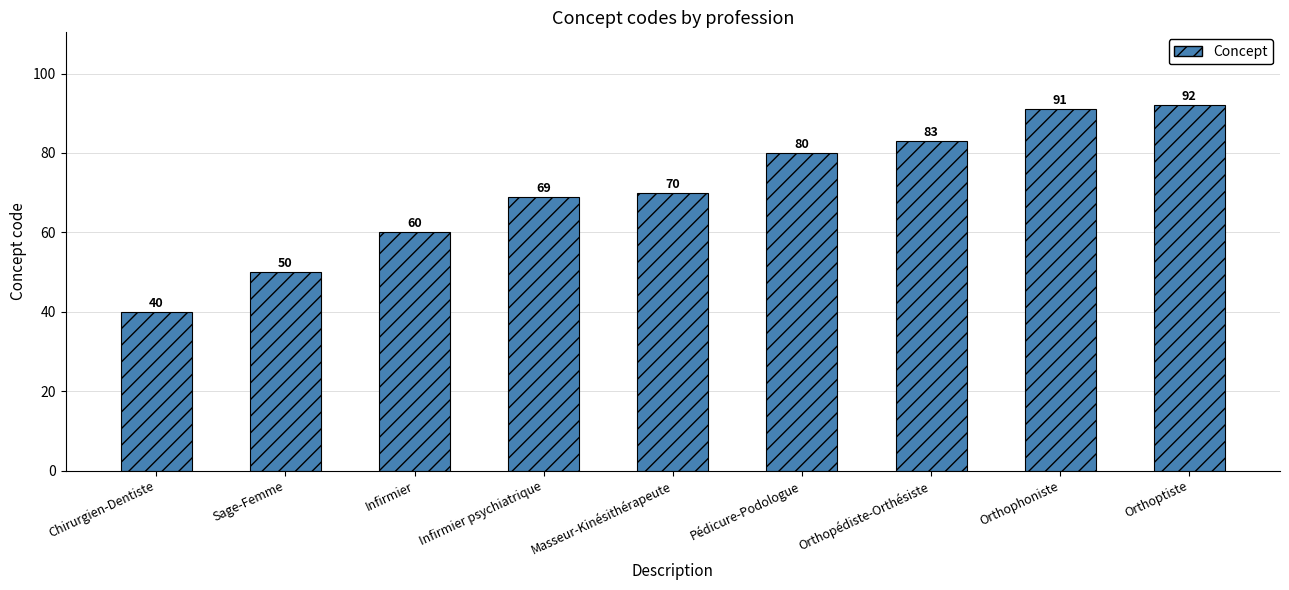

Does the chart contain stacked bars?

No